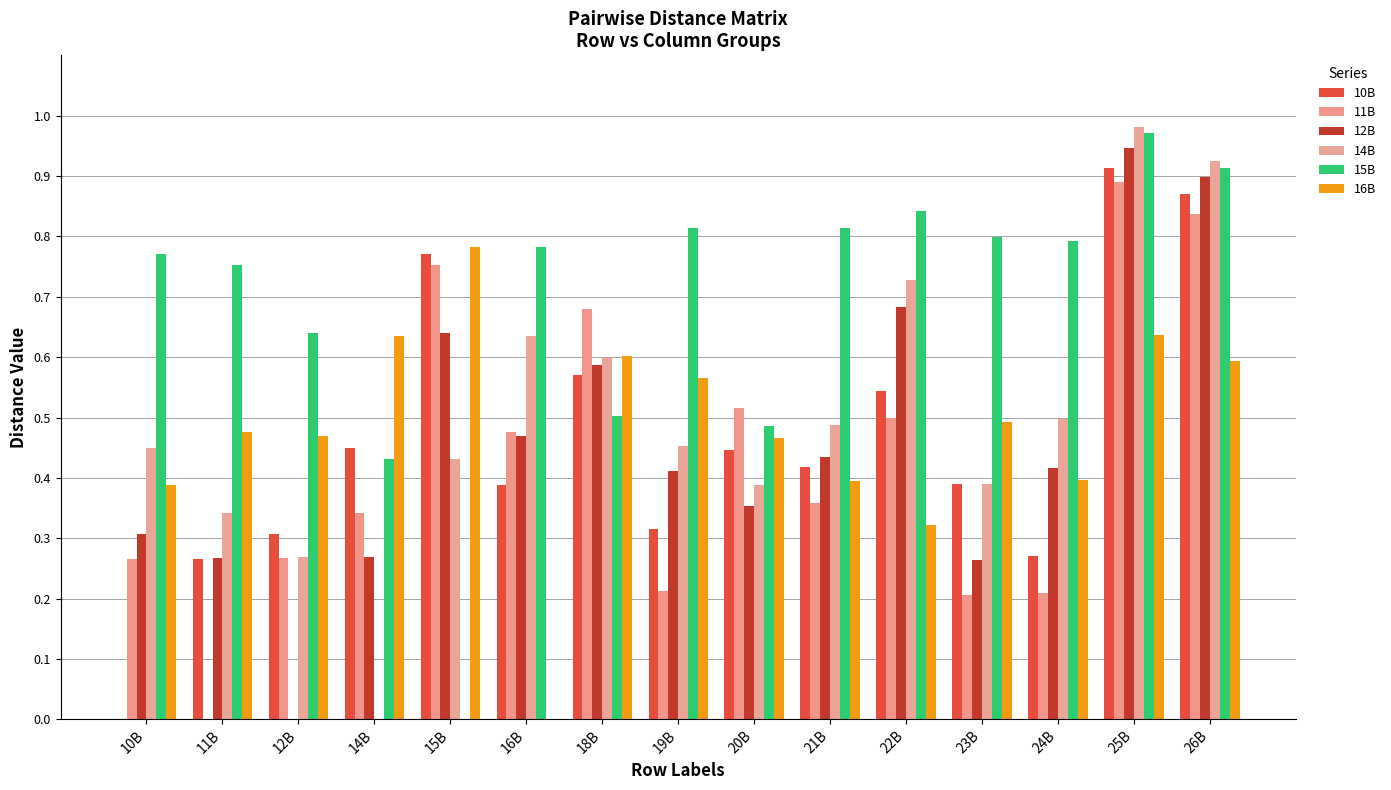

How many values in 15B are above zero?

14